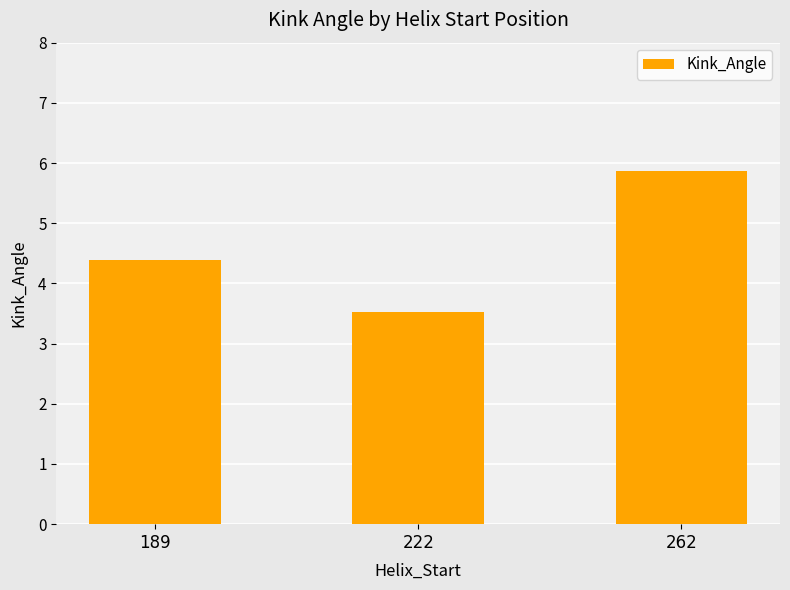

Reading right to left, transcribe all the data shown in this chart.

5.9	3.5	4.4